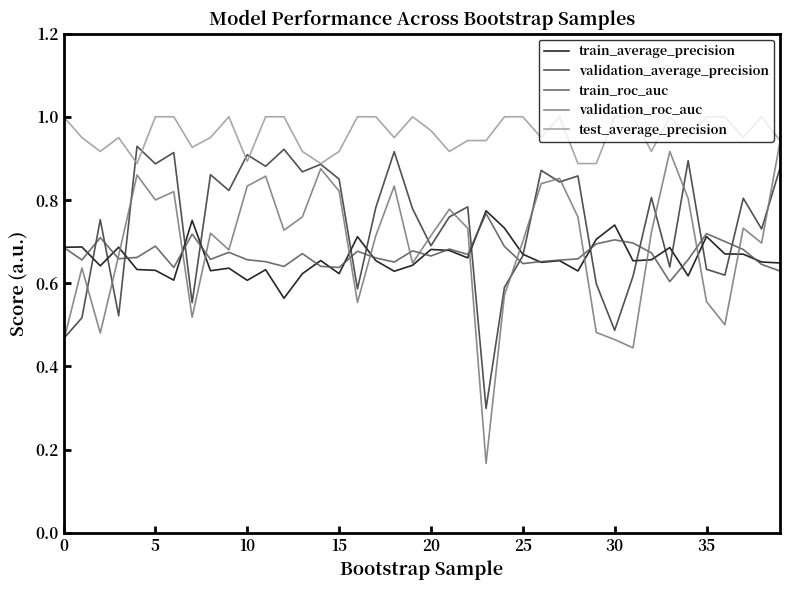

Which series has the widest spread of values?

validation_roc_auc